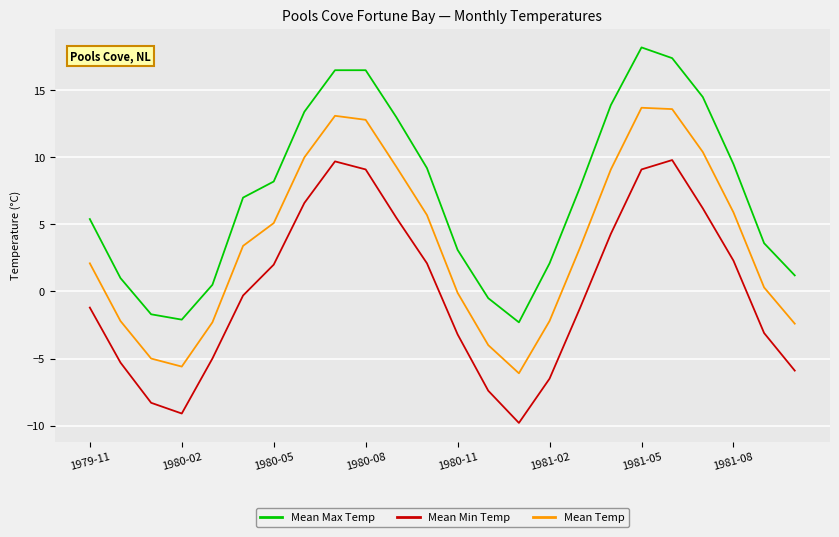

What is the maximum value for Mean Temp?

13.7